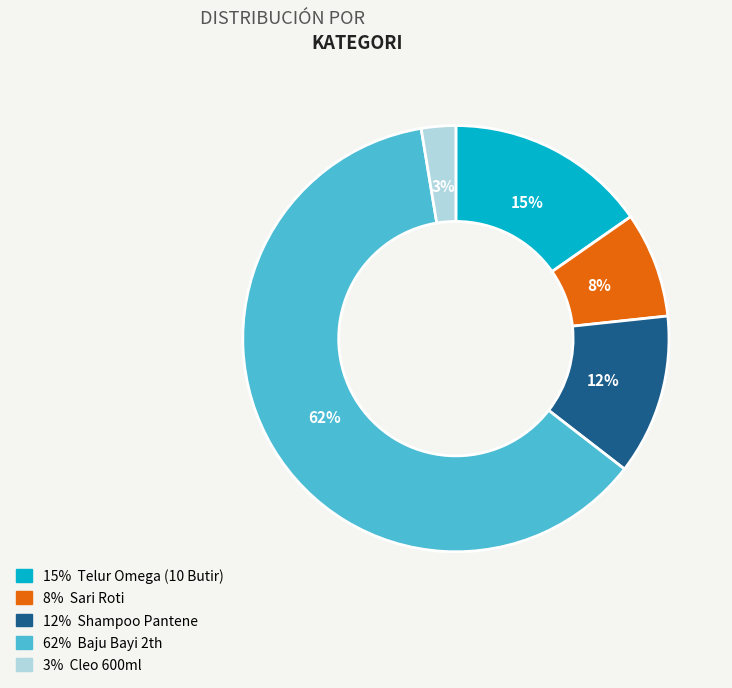

Count the number of slices in the pie.

5